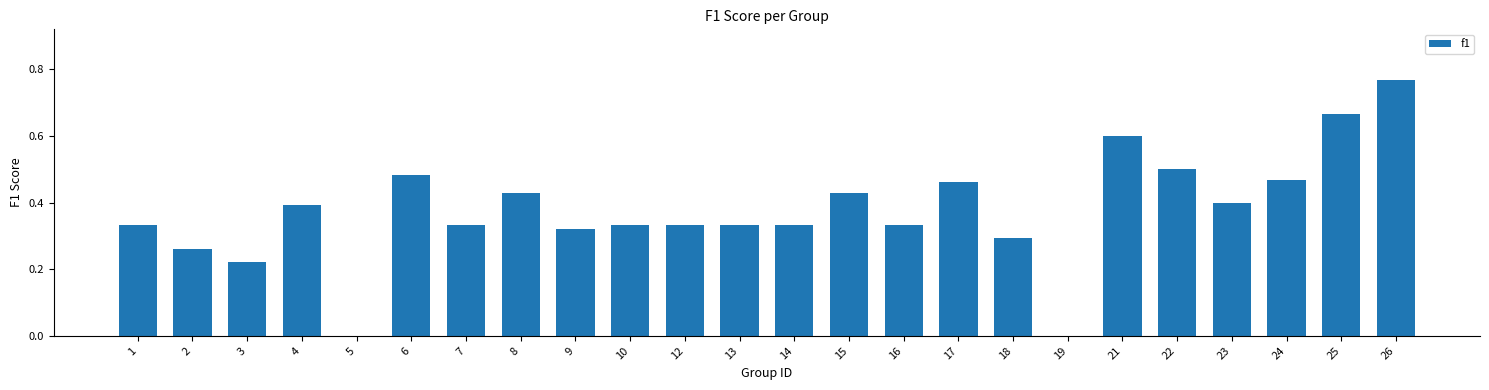

What is the sum of all values?

9.0